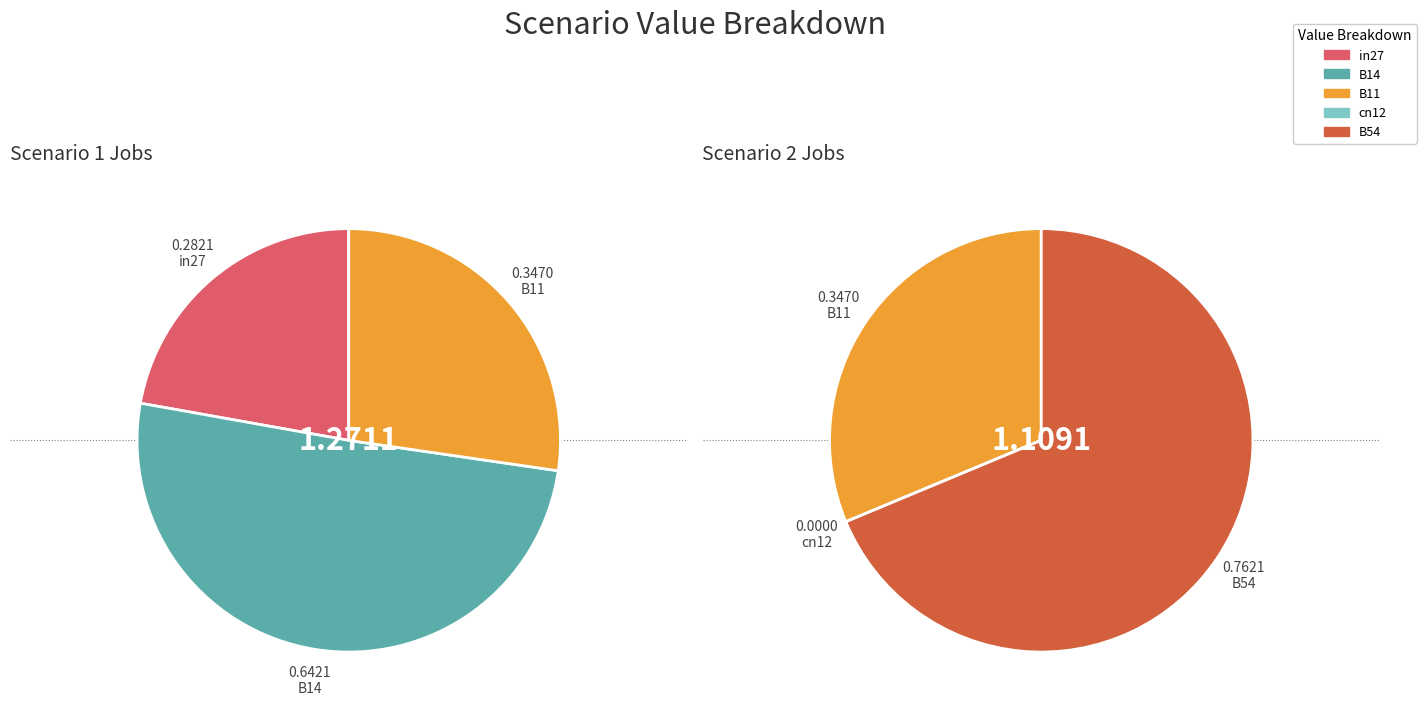

Is B11 the majority of the pie?

No